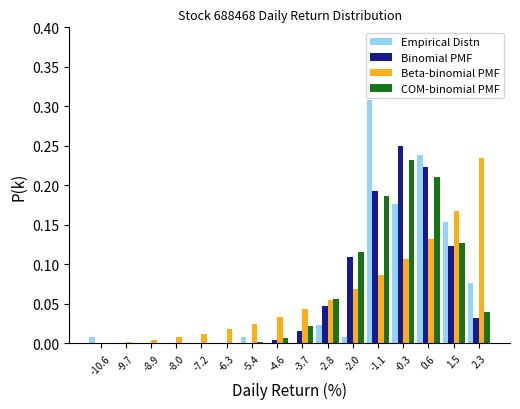

Reading left to right, list every range on the x-axis with the height of the bar of each series over it. Neither the bar edges nor the heights are printed on the chart, so give them approximately, as read against the axes.

-11.0 to -10.2: Empirical Distn=0.010	Binomial PMF=under 0.005	Beta-binomial PMF=under 0.005	COM-binomial PMF=under 0.005
-10.2 to -9.3: Empirical Distn=0	Binomial PMF=under 0.005	Beta-binomial PMF=under 0.005	COM-binomial PMF=under 0.005
-9.3 to -8.5: Empirical Distn=0	Binomial PMF=under 0.005	Beta-binomial PMF=under 0.005	COM-binomial PMF=under 0.005
-8.5 to -7.6: Empirical Distn=0	Binomial PMF=under 0.005	Beta-binomial PMF=0.010	COM-binomial PMF=under 0.005
-7.6 to -6.7: Empirical Distn=0	Binomial PMF=under 0.005	Beta-binomial PMF=0.010	COM-binomial PMF=under 0.005
-6.7 to -5.9: Empirical Distn=0	Binomial PMF=under 0.005	Beta-binomial PMF=0.020	COM-binomial PMF=under 0.005
-5.9 to -5.0: Empirical Distn=0.010	Binomial PMF=under 0.005	Beta-binomial PMF=0.025	COM-binomial PMF=under 0.005
-5.0 to -4.1: Empirical Distn=0	Binomial PMF=under 0.005	Beta-binomial PMF=0.035	COM-binomial PMF=0.005
-4.1 to -3.3: Empirical Distn=0	Binomial PMF=0.015	Beta-binomial PMF=0.045	COM-binomial PMF=0.020
-3.3 to -2.4: Empirical Distn=0.025	Binomial PMF=0.045	Beta-binomial PMF=0.055	COM-binomial PMF=0.055
-2.4 to -1.6: Empirical Distn=0.010	Binomial PMF=0.110	Beta-binomial PMF=0.070	COM-binomial PMF=0.115
-1.6 to -0.7: Empirical Distn=0.310	Binomial PMF=0.195	Beta-binomial PMF=0.085	COM-binomial PMF=0.185
-0.7 to 0.2: Empirical Distn=0.175	Binomial PMF=0.250	Beta-binomial PMF=0.105	COM-binomial PMF=0.230
0.2 to 1.0: Empirical Distn=0.240	Binomial PMF=0.225	Beta-binomial PMF=0.135	COM-binomial PMF=0.210
1.0 to 1.9: Empirical Distn=0.155	Binomial PMF=0.125	Beta-binomial PMF=0.170	COM-binomial PMF=0.125
1.9 to 2.8: Empirical Distn=0.075	Binomial PMF=0.030	Beta-binomial PMF=0.235	COM-binomial PMF=0.040